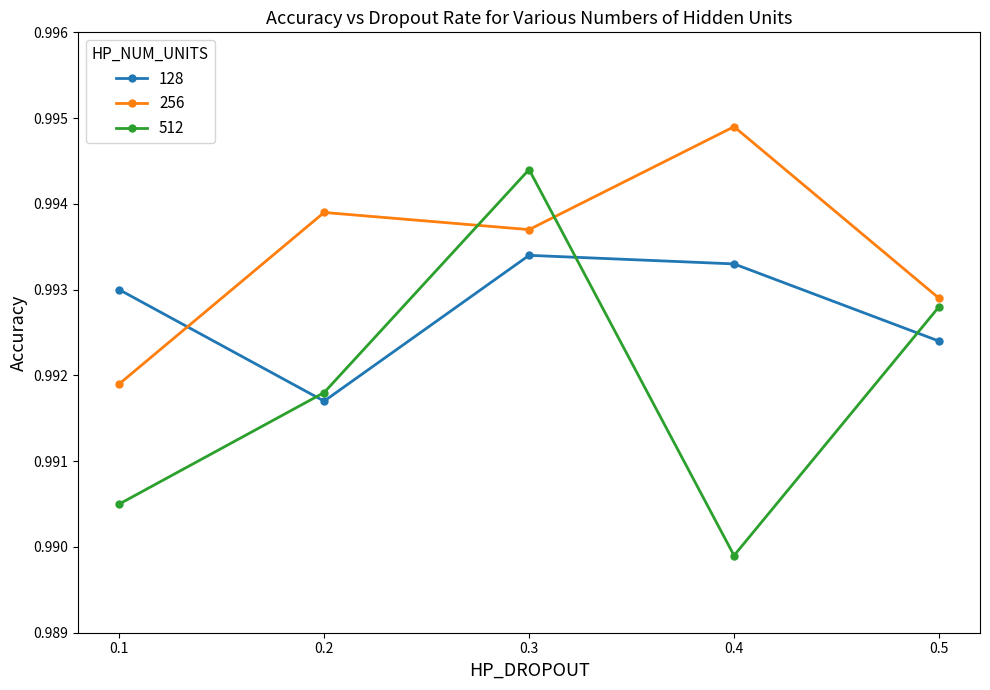

At which category does the chart reach its minimum across all series?

0.4